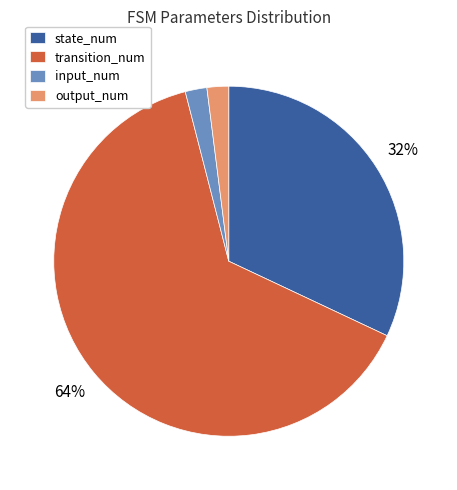

The state_num slice represents 22% of the pie. True or false?

False